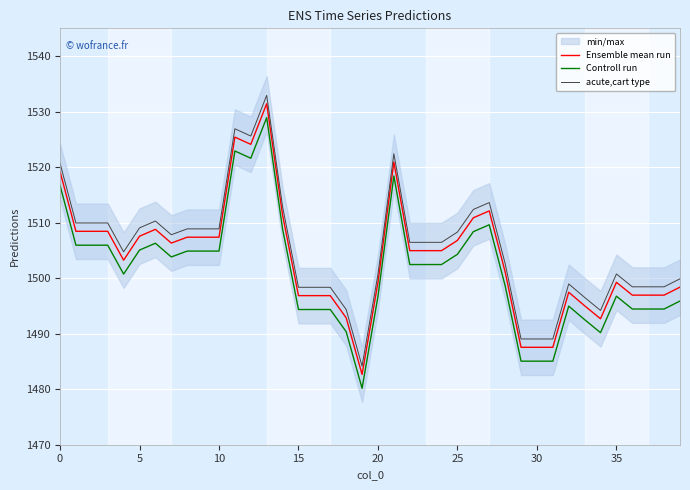

What is the approximate value of Controll run at 33?

1492.5